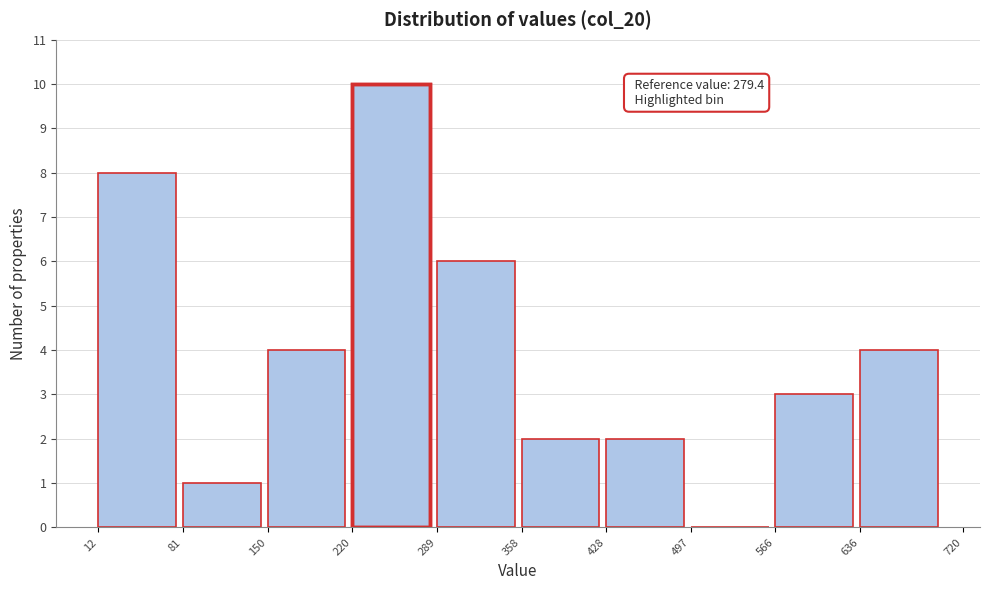

Over which range of the x-axis is the bar tallest?

220 to 289